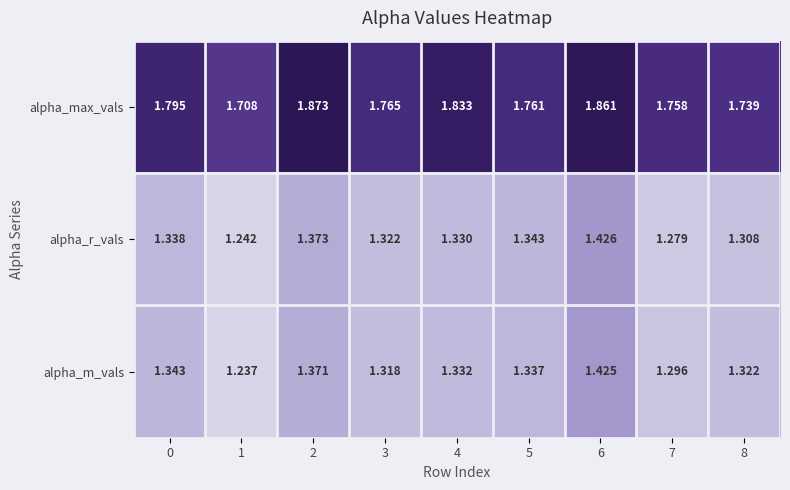

List the series in order of their peak value, lowest first.

alpha_m_vals, alpha_r_vals, alpha_max_vals